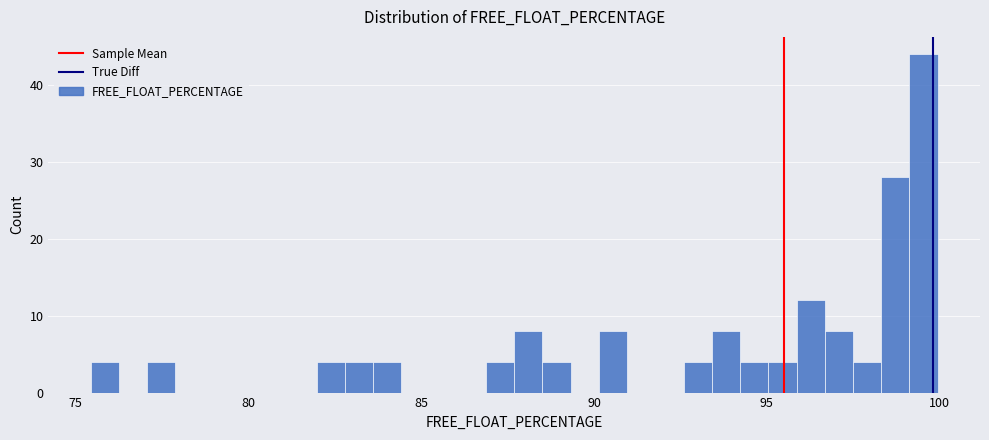

Around what value on the x-axis is the tallest bar? Give the approximate position of its centre, as read against the axis.

99.5